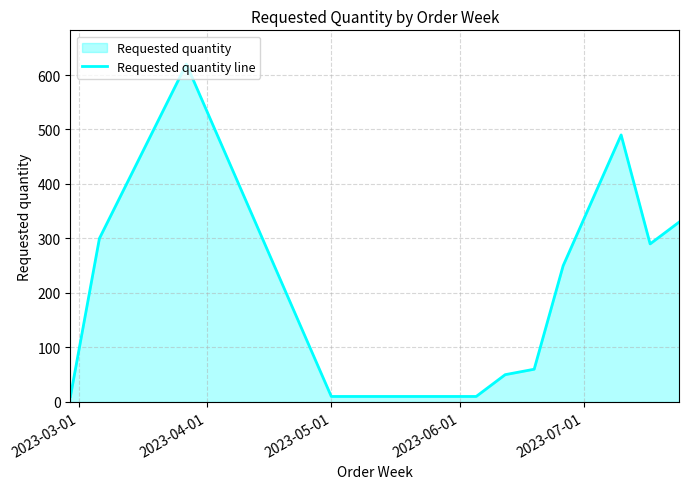

What is the value of the 6th point from the left?

50